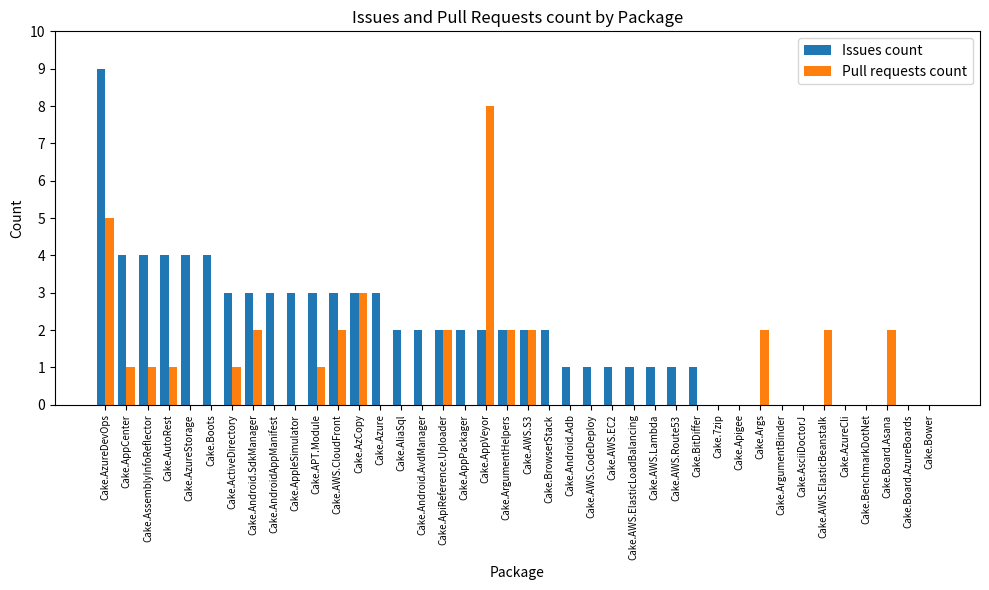

True or false: Issues count has a value of 4 at Cake.AzureStorage.

True